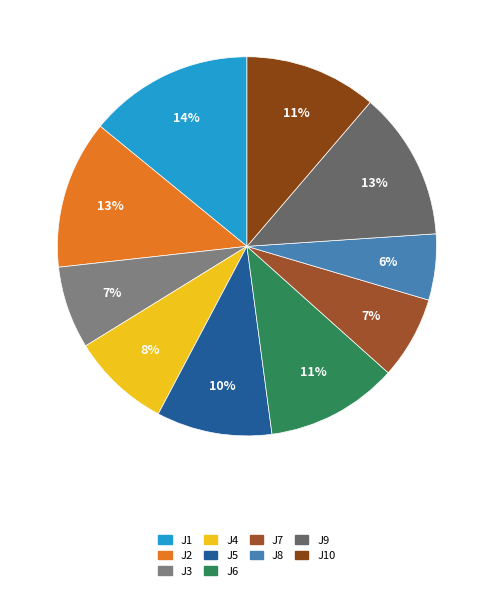

How many segments does this pie chart have?

10